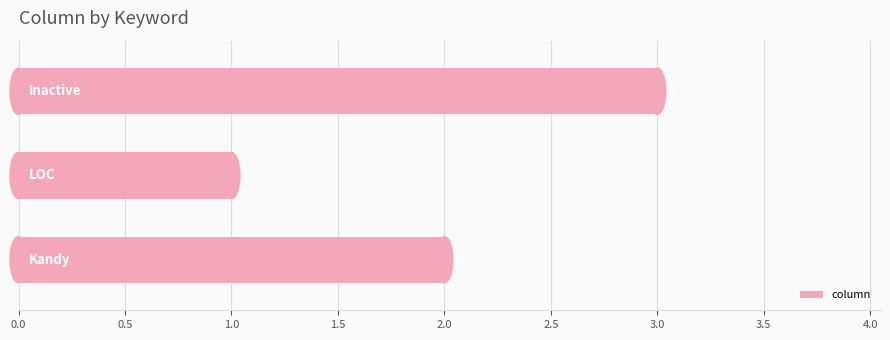

What is the greatest value displayed?

3